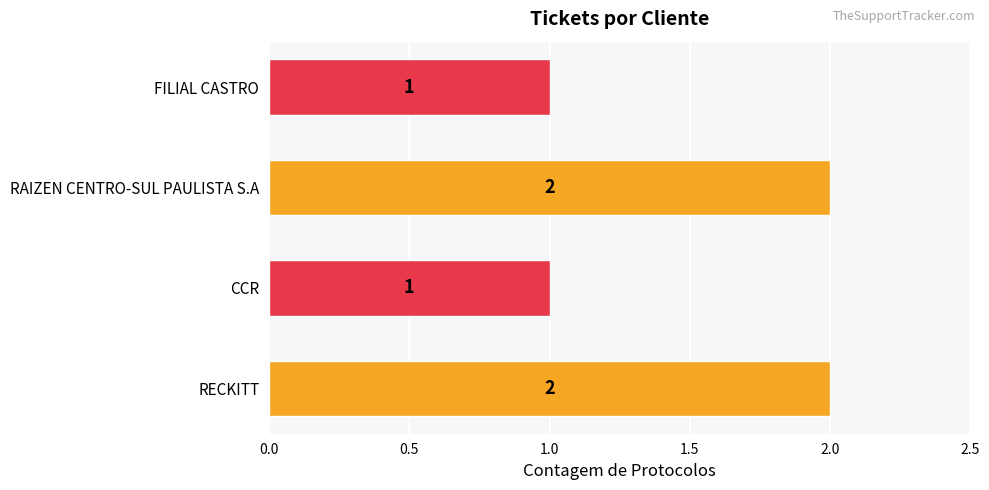

What is the smallest value displayed?

1